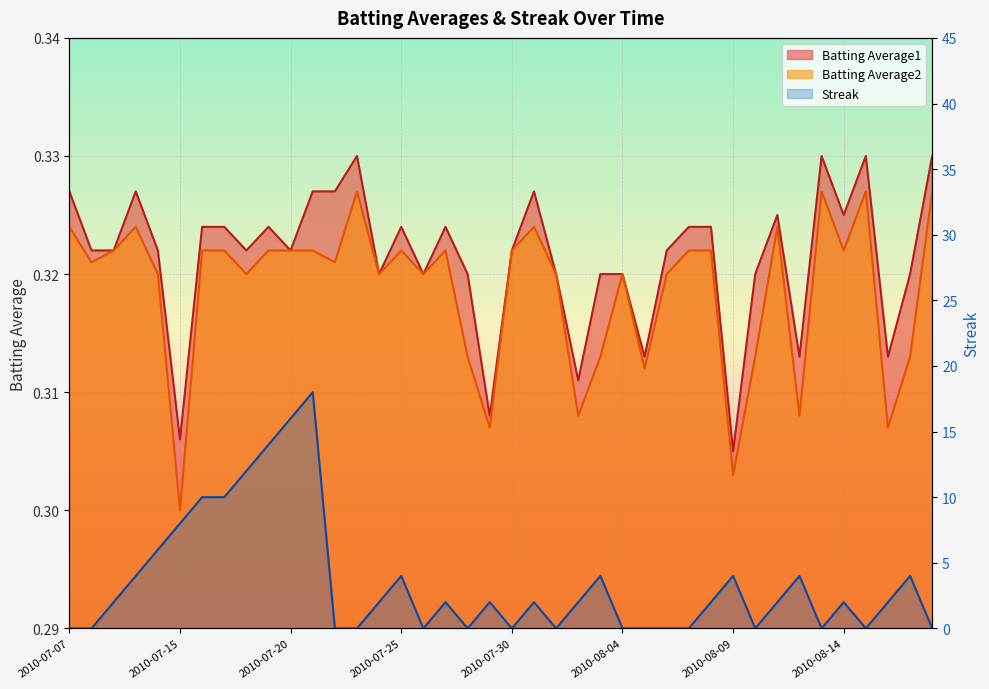

What is the value of the Streak point at the 39th from the left?

4.0